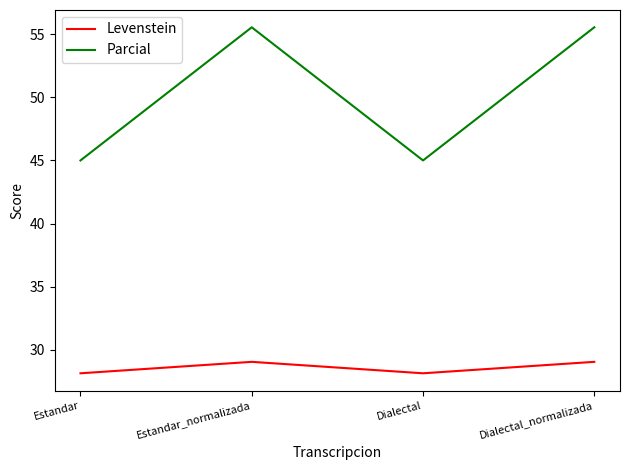

Rank the series by their maximum value, from highest to lowest.

Parcial, Levenstein